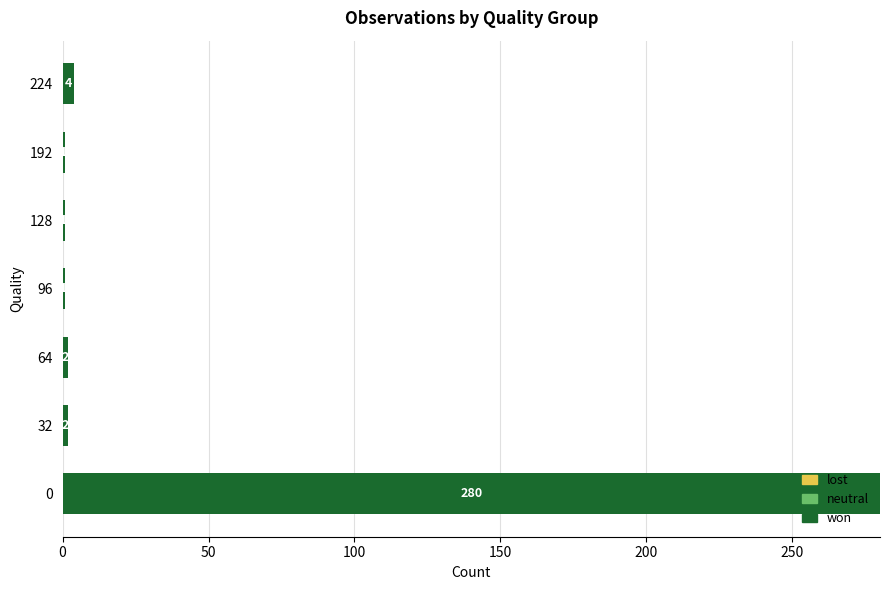

Where is the data nearest to the value 140?

224